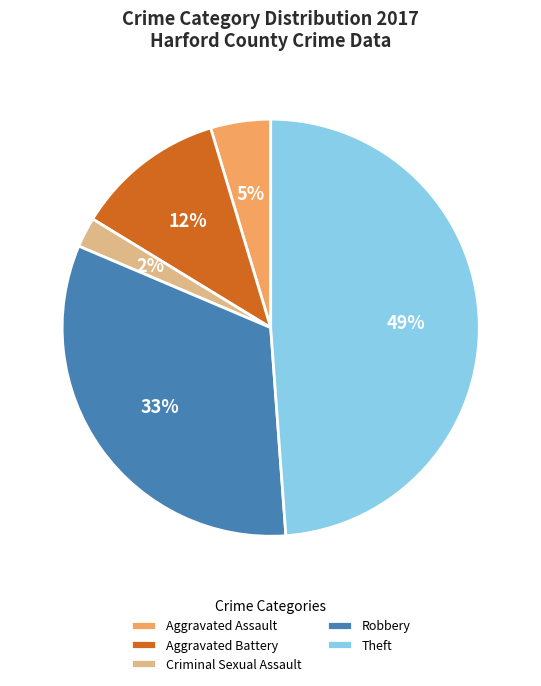

Is it true that Theft is 31% of the pie?

False